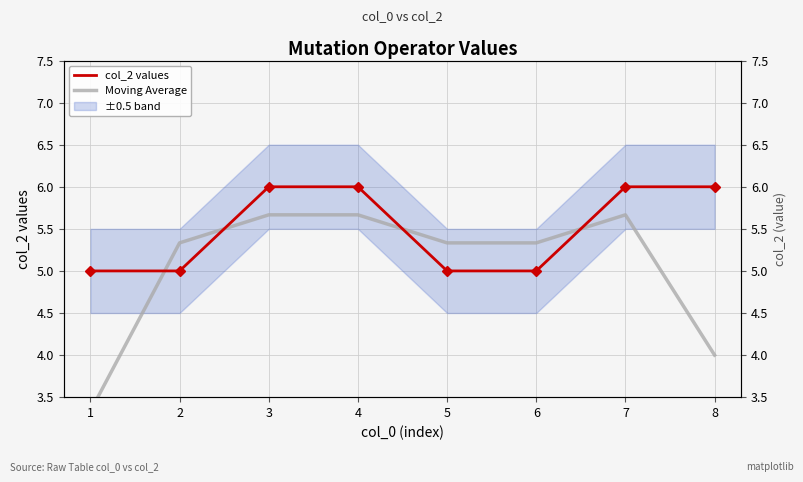

The col_2 values series shows 3.3 at 8. True or false?

False